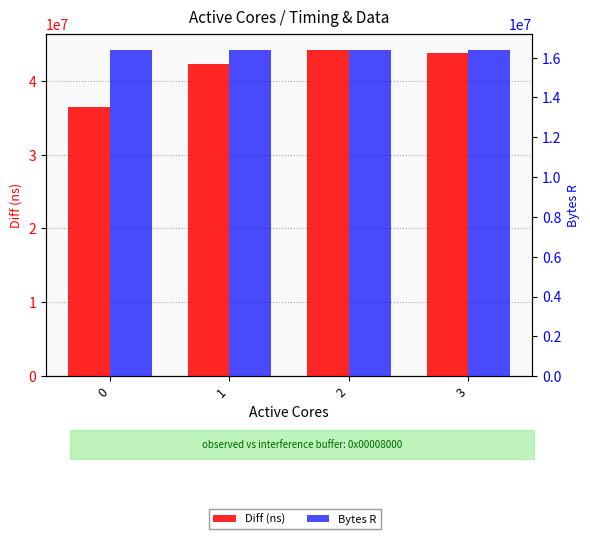

The value of Bytes R at 3 is 4948755. True or false?

False